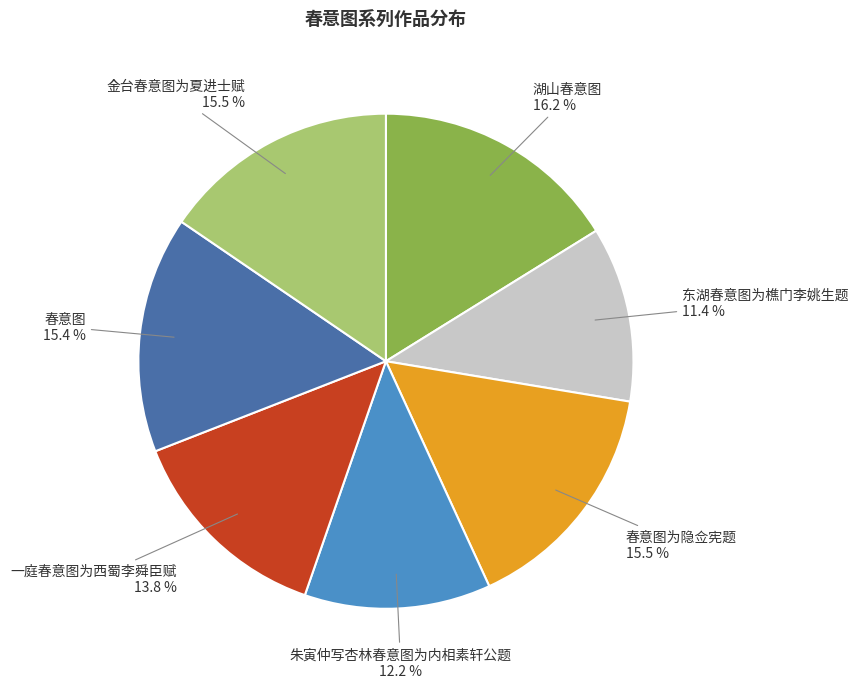

True or false: 春意图为隐佥宪题 accounts for 27% of the total.

False